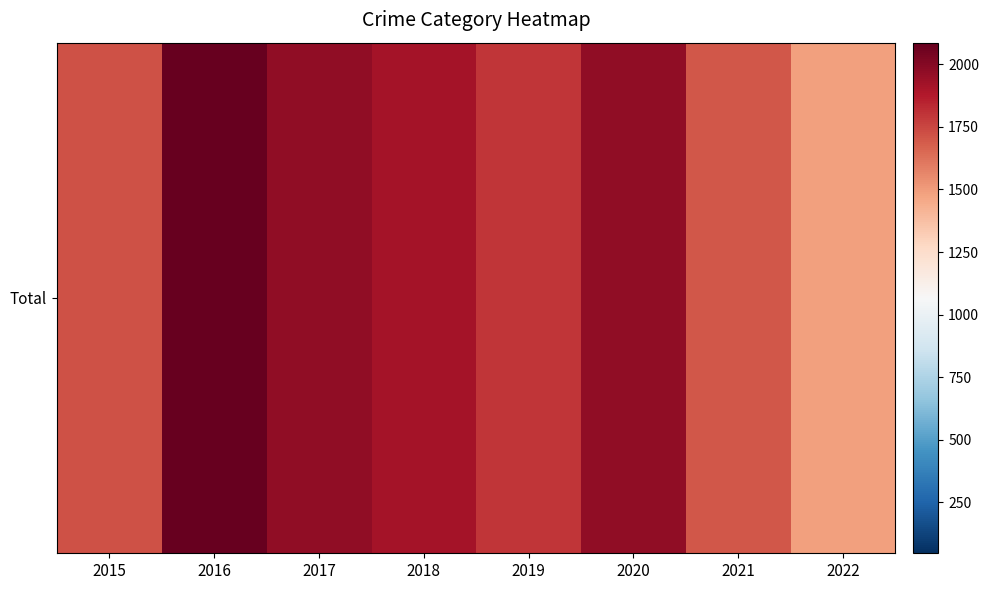

What is the difference between the highest and lowest values at 2017?

1889